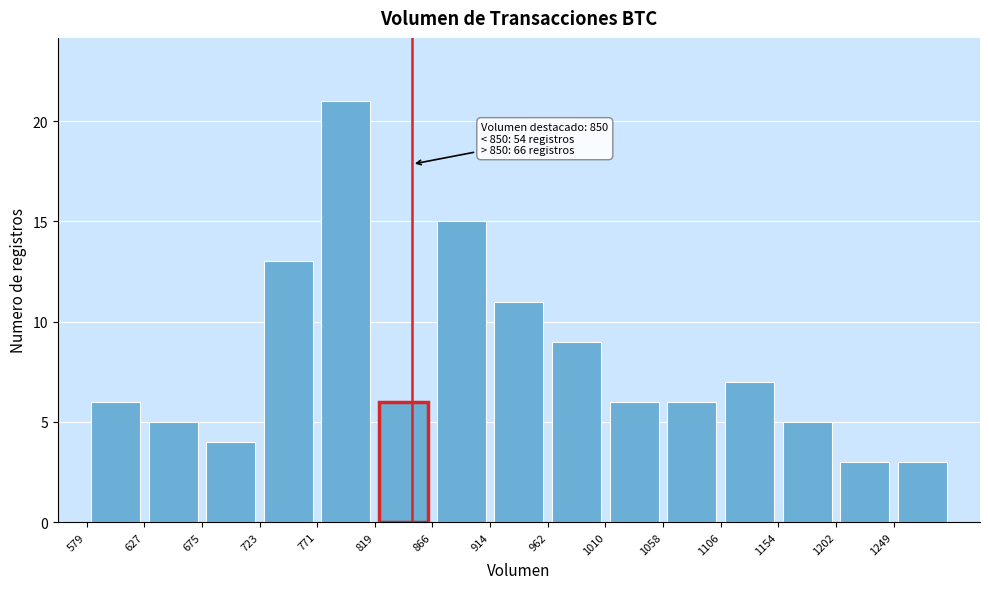

Which range on the x-axis has the tallest bar?

770 to 820